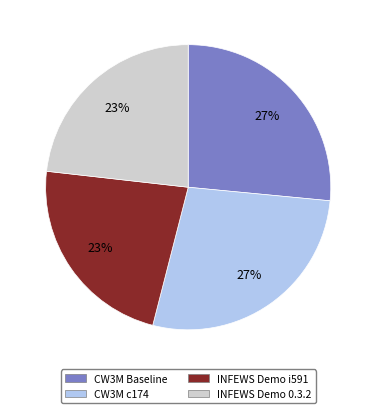

Is there a majority slice in this chart?

No